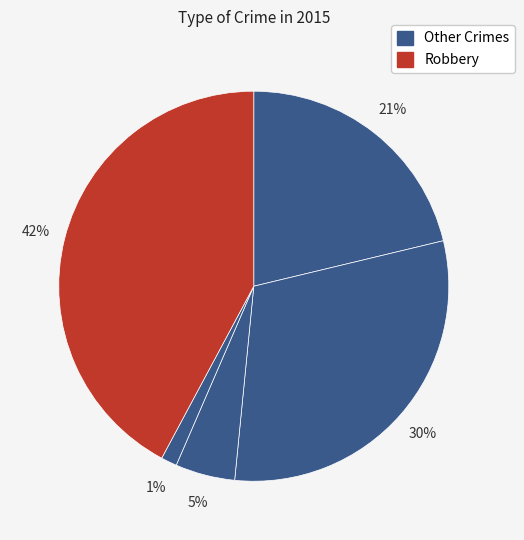

How many slices are in this pie chart?

5